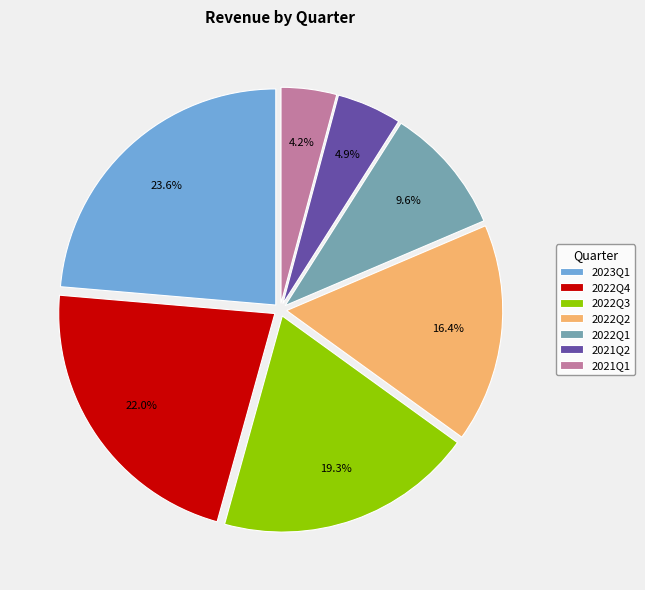

To the nearest percent, what portion does 2021Q1 represent?

4%